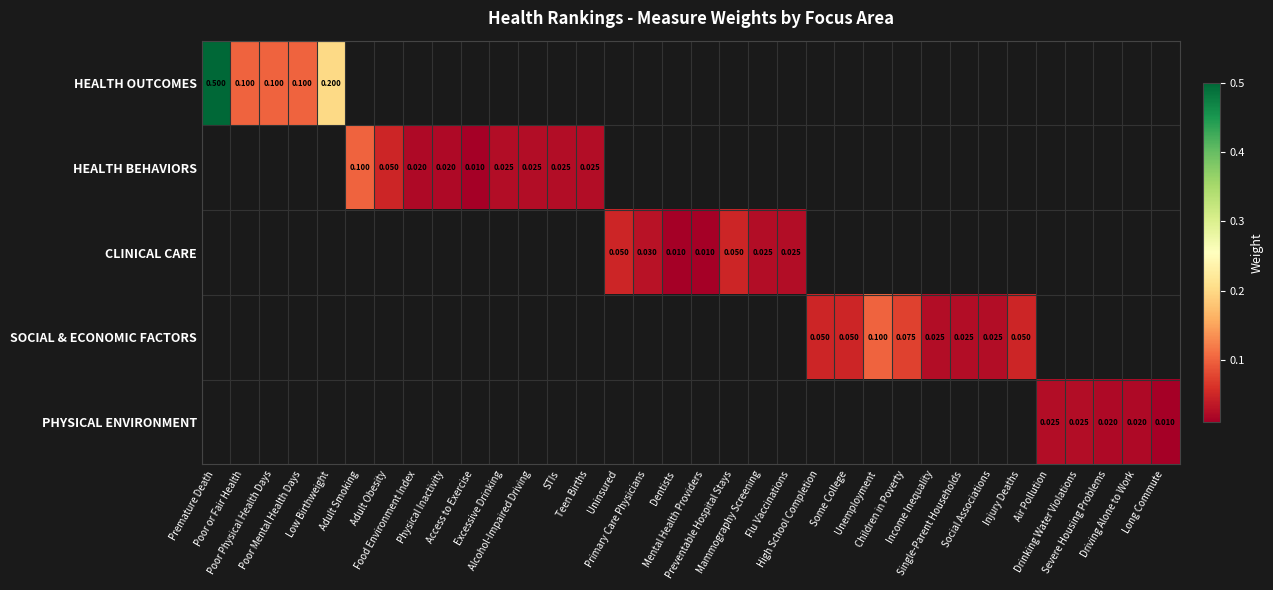

Which has a higher value, Single-Parent Households or Unemployment?

Unemployment